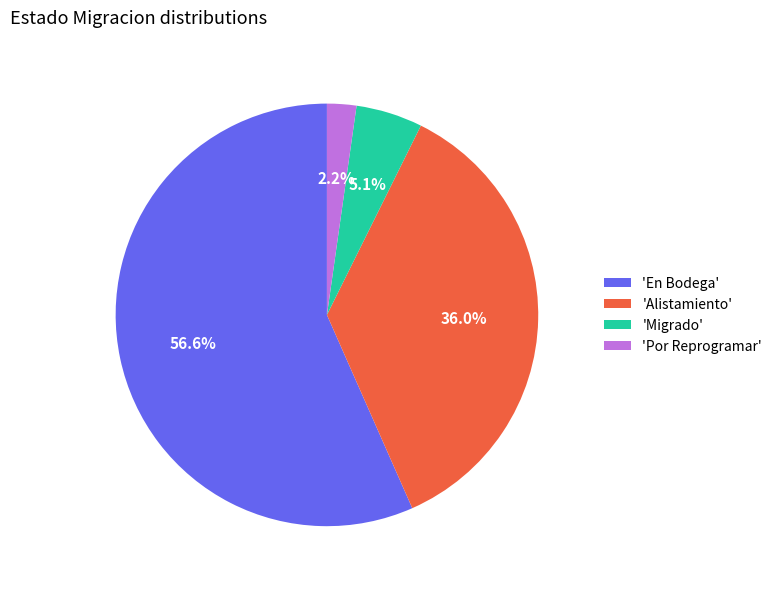

How many segments does this pie chart have?

4